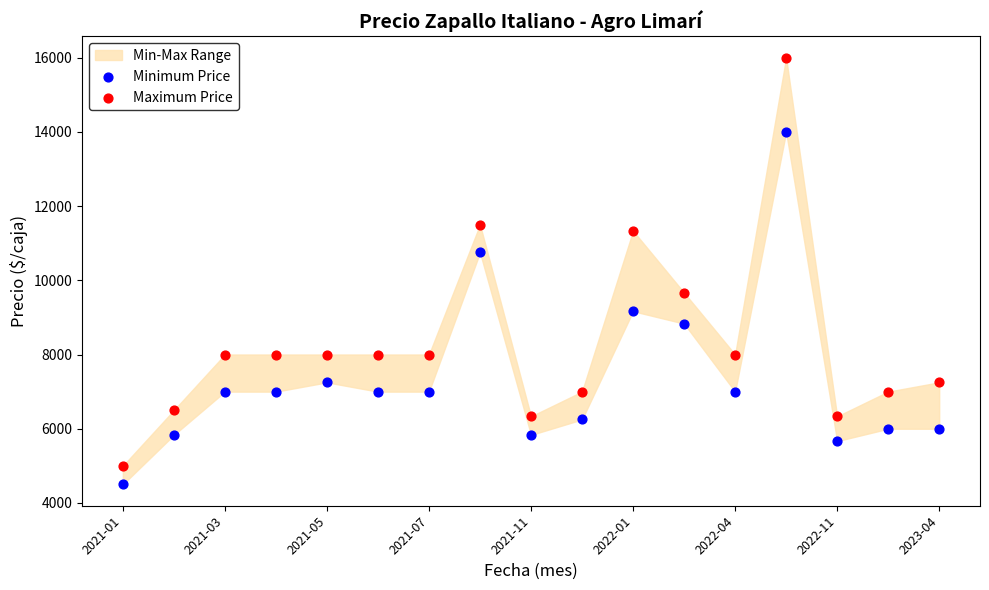

Which series contains the highest Y value?

Maximum Price